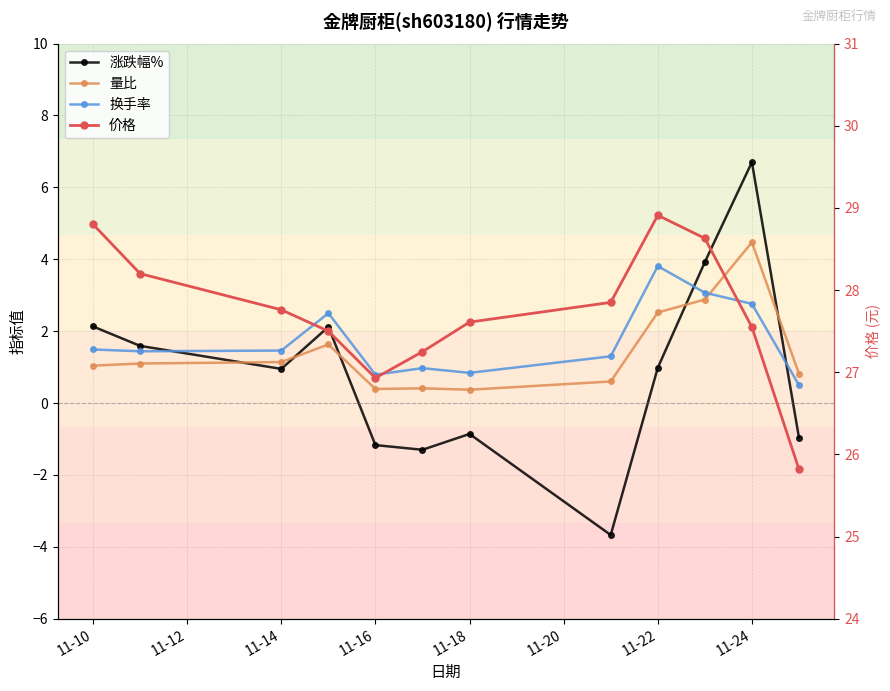

Count the number of categories in the chart.

12